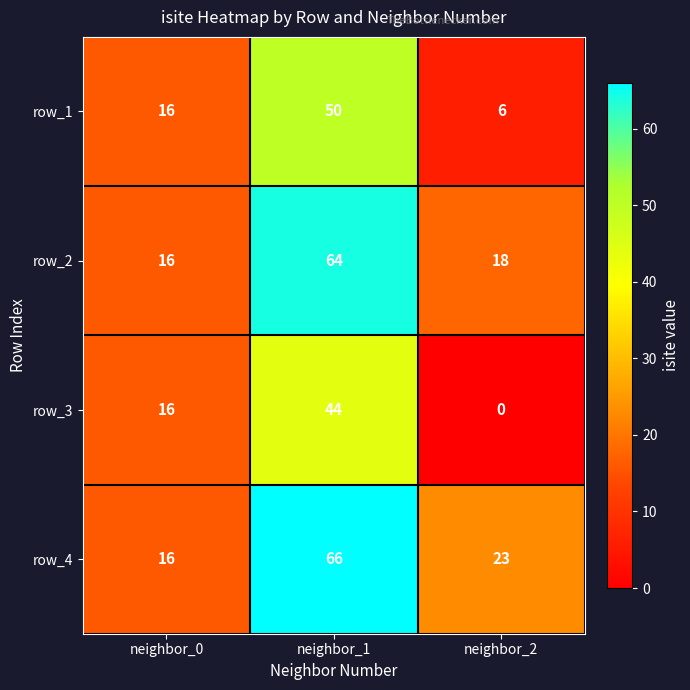

At which label is row_2 closest to 40?

neighbor_2